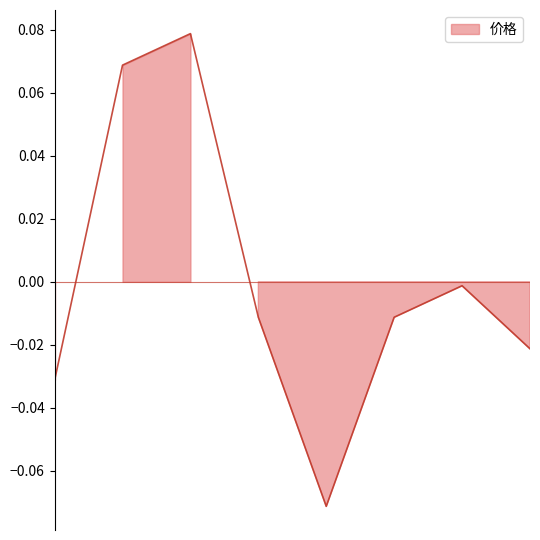

How many values are below 0?

6